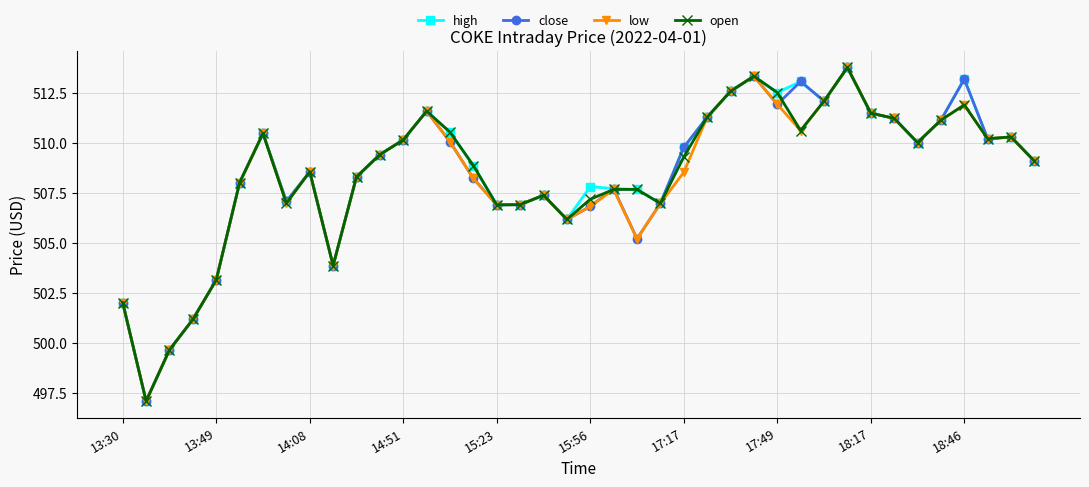

What is the highest value of the open series?

513.8